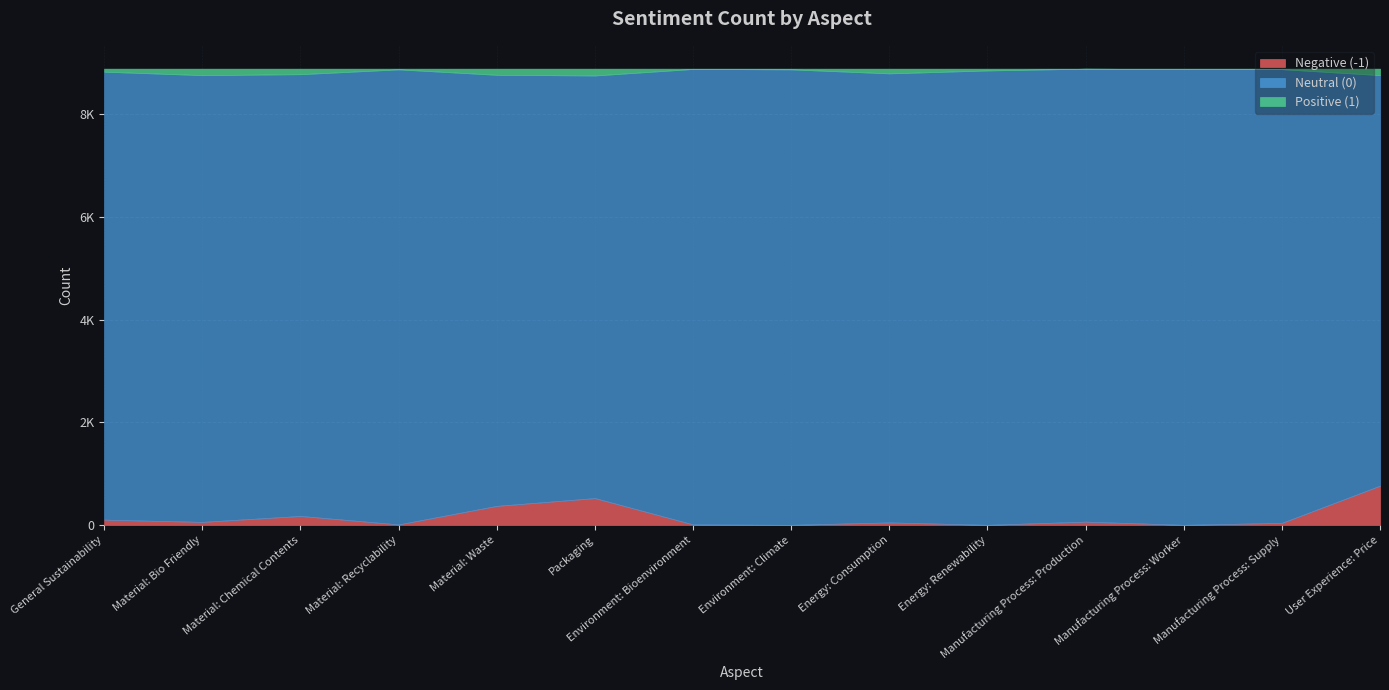

Reading left to right, extract all data points from this chart.

Negative (-1): General Sustainability=105	Material: Bio Friendly=61	Material: Chemical Contents=177	Material: Recyclability=12	Material: Waste=373	Packaging=525	Environment: Bioenvironment=12	Environment: Climate=4	Energy: Consumption=51	Energy: Renewability=4	Manufacturing Process: Production=66	Manufacturing Process: Worker=4	Manufacturing Process: Supply=42	User Experience: Price=767
Neutral (0): General Sustainability=8729	Material: Bio Friendly=8706	Material: Chemical Contents=8608	Material: Recyclability=8867	Material: Waste=8400	Packaging=8235	Environment: Bioenvironment=8875	Environment: Climate=8875	Energy: Consumption=8750	Energy: Renewability=8854	Manufacturing Process: Production=8826	Manufacturing Process: Worker=8880	Manufacturing Process: Supply=8841	User Experience: Price=8000
Positive (1): General Sustainability=59	Material: Bio Friendly=126	Material: Chemical Contents=108	Material: Recyclability=14	Material: Waste=120	Packaging=133	Environment: Bioenvironment=6	Environment: Climate=14	Energy: Consumption=92	Energy: Renewability=35	Manufacturing Process: Production=1	Manufacturing Process: Worker=9	Manufacturing Process: Supply=10	User Experience: Price=126